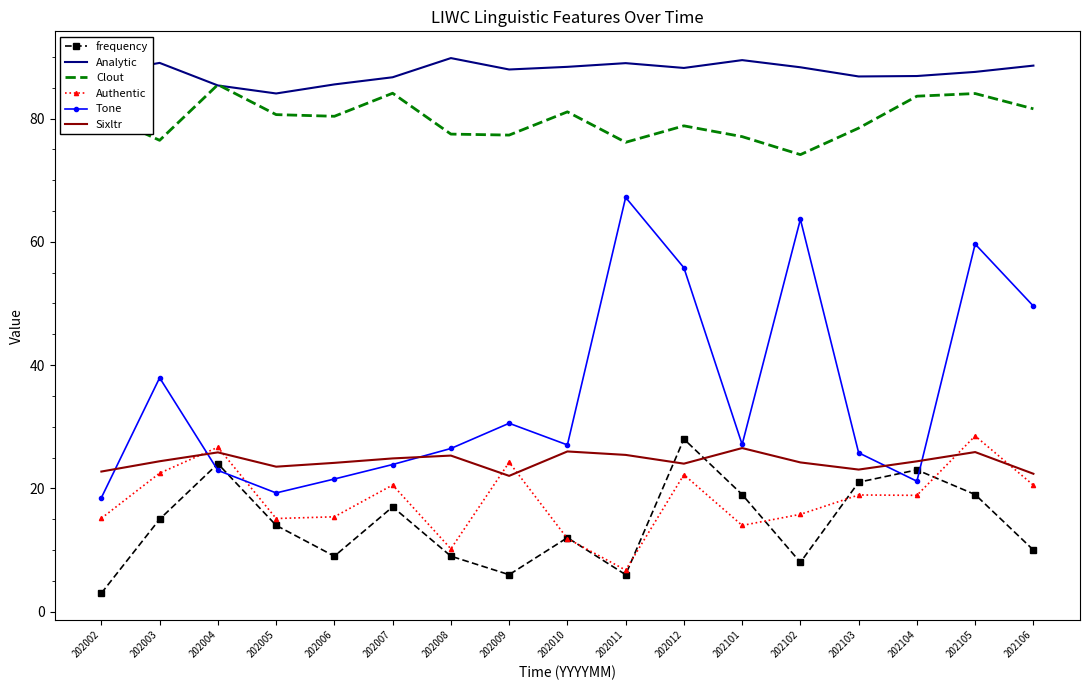

Which series has the largest total across all categories?

Analytic